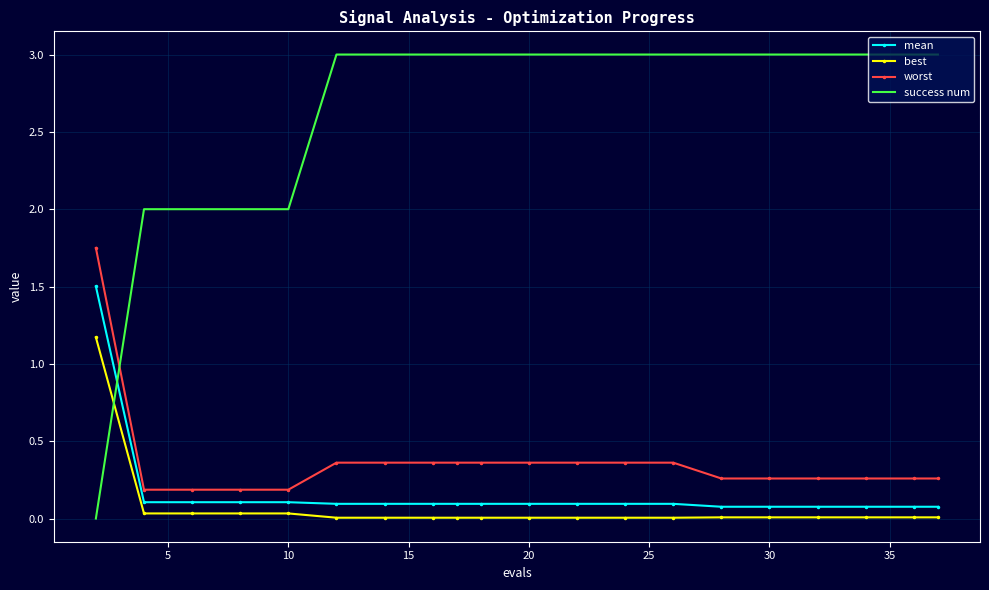

True or false: best and mean intersect in this chart.

False